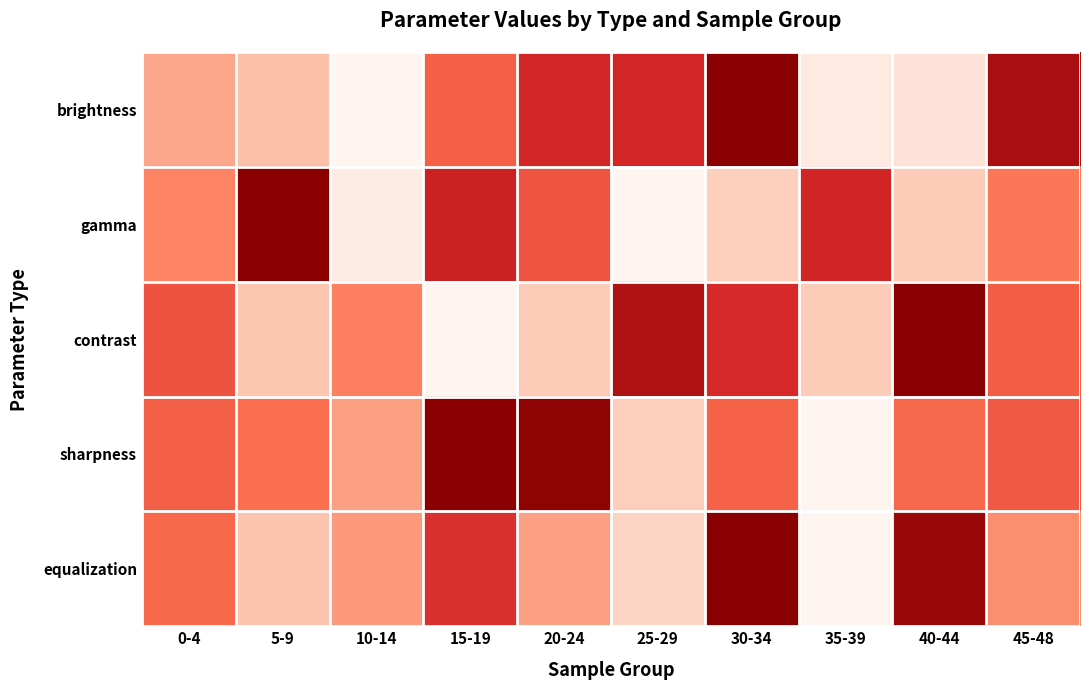

Reading right to left, list all the values displayed in this chart.

brightness: 45-48=0.9	40-44=0.1	35-39=0.1	30-34=1.0	25-29=0.8	20-24=0.8	15-19=0.6	10-14=0.0	5-9=0.2	0-4=0.3
gamma: 45-48=0.5	40-44=0.2	35-39=0.8	30-34=0.2	25-29=0.0	20-24=0.6	15-19=0.8	10-14=0.0	5-9=1.0	0-4=0.4
contrast: 45-48=0.6	40-44=1.0	35-39=0.2	30-34=0.7	25-29=0.9	20-24=0.2	15-19=0.0	10-14=0.4	5-9=0.2	0-4=0.6
sharpness: 45-48=0.6	40-44=0.5	35-39=0.0	30-34=0.5	25-29=0.2	20-24=1.0	15-19=1.0	10-14=0.3	5-9=0.5	0-4=0.6
equalization: 45-48=0.4	40-44=0.9	35-39=0.0	30-34=1.0	25-29=0.1	20-24=0.3	15-19=0.7	10-14=0.4	5-9=0.2	0-4=0.5